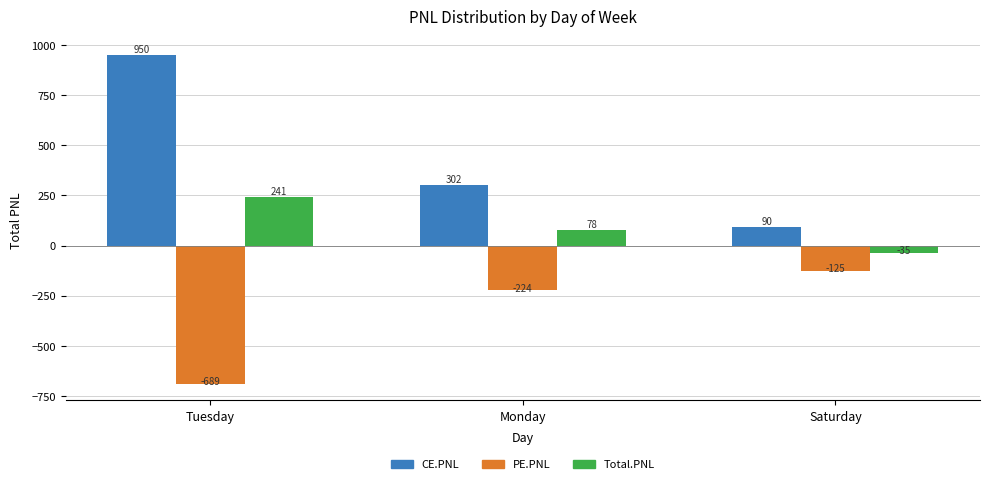

At Tuesday, list the series in order from largest to smallest.

CE.PNL, Total.PNL, PE.PNL